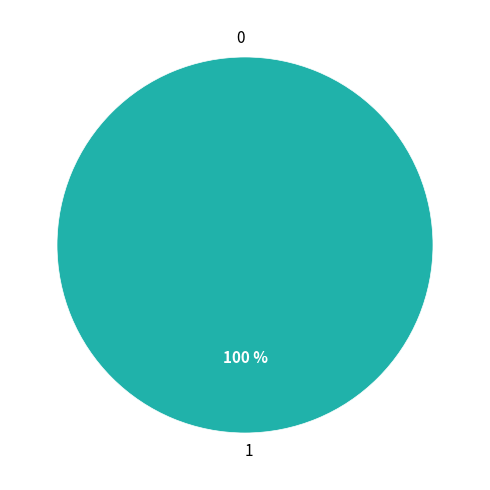

True or false: 1 accounts for 99% of the total.

False